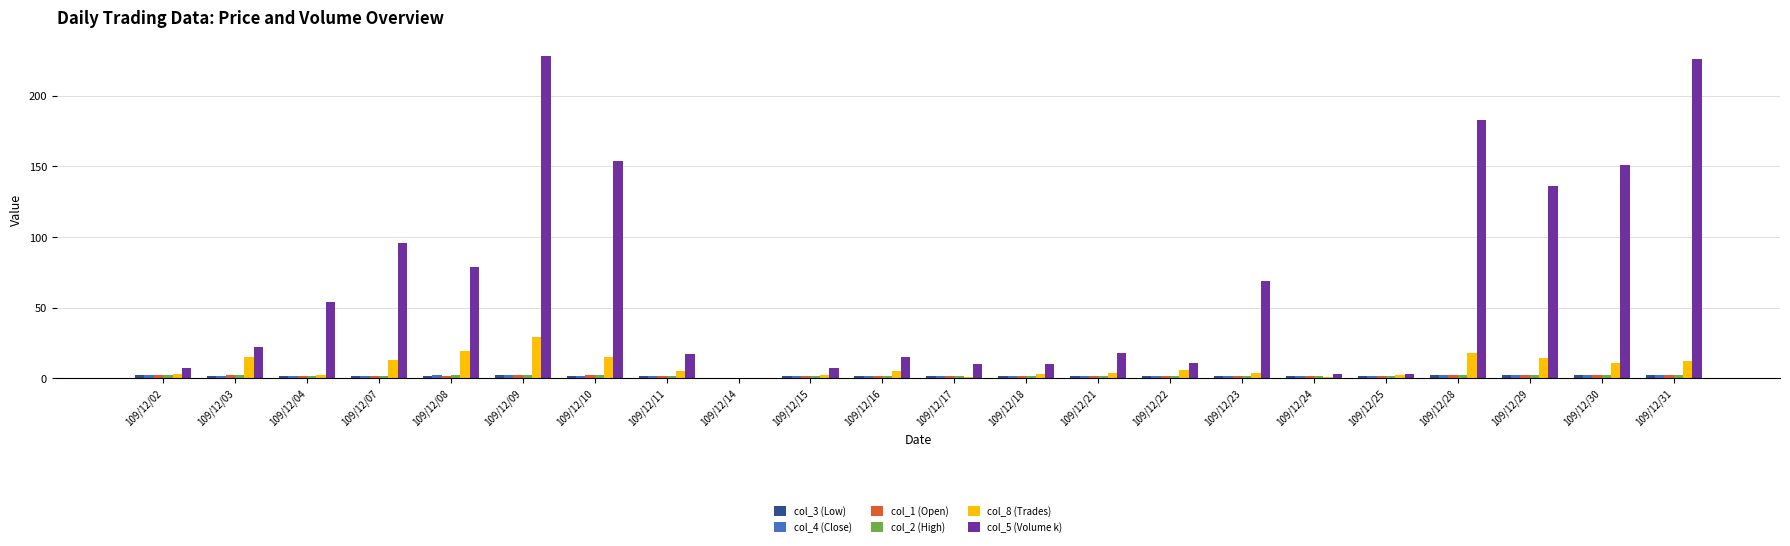

What is the sum of all col_2 (High) values?

41.4